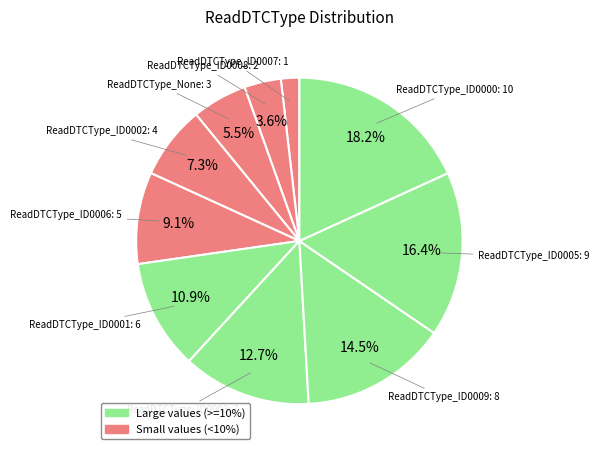

How many slices are in this pie chart?

10